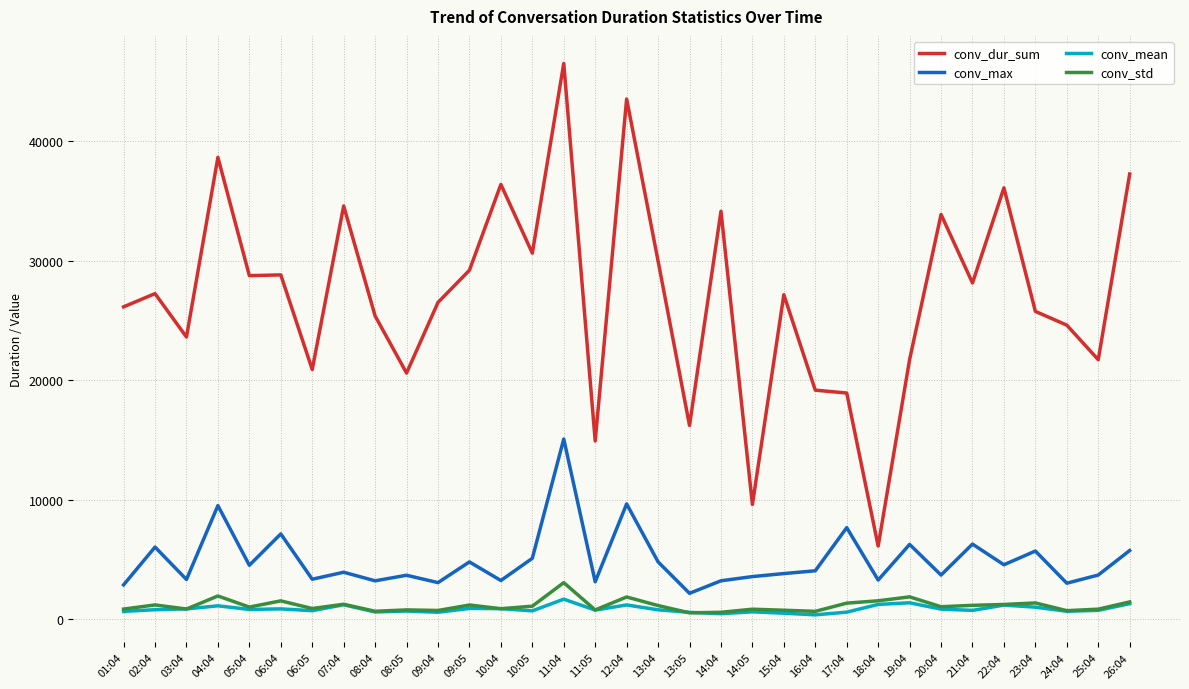

At which category is the sum across all series the highest?

11:04